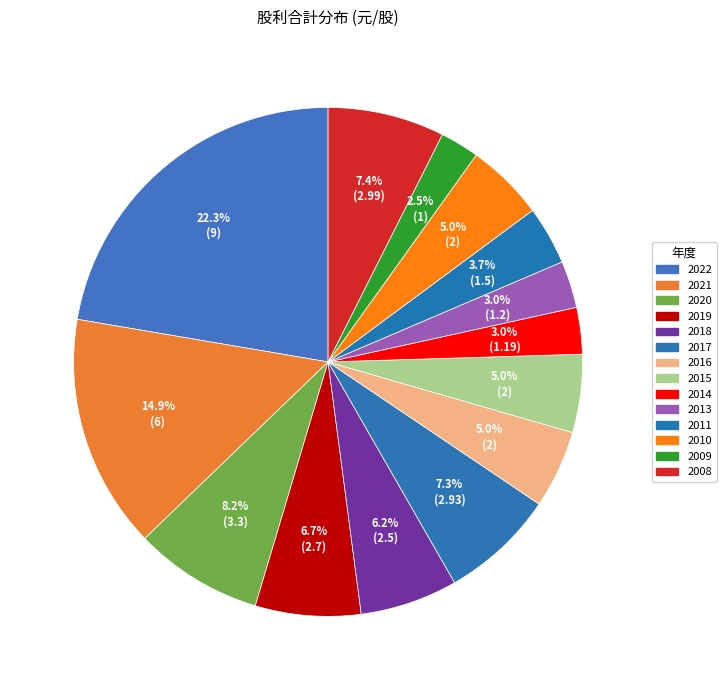

Count the number of slices in the pie.

14